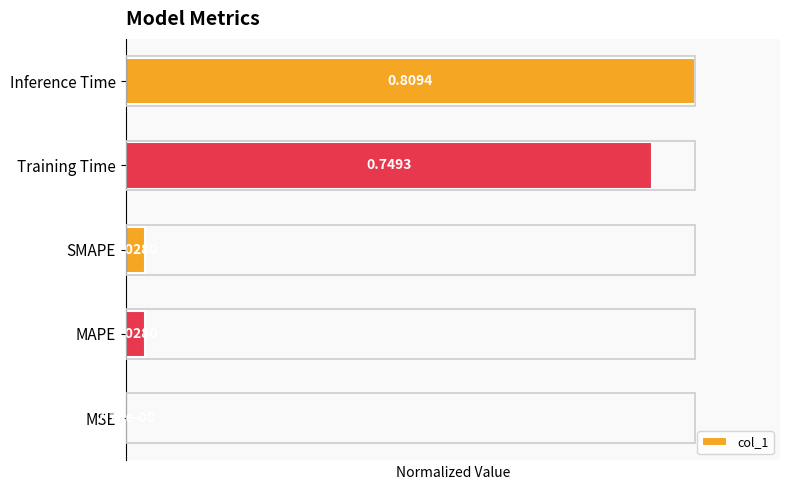

What is the greatest value displayed?

1.0